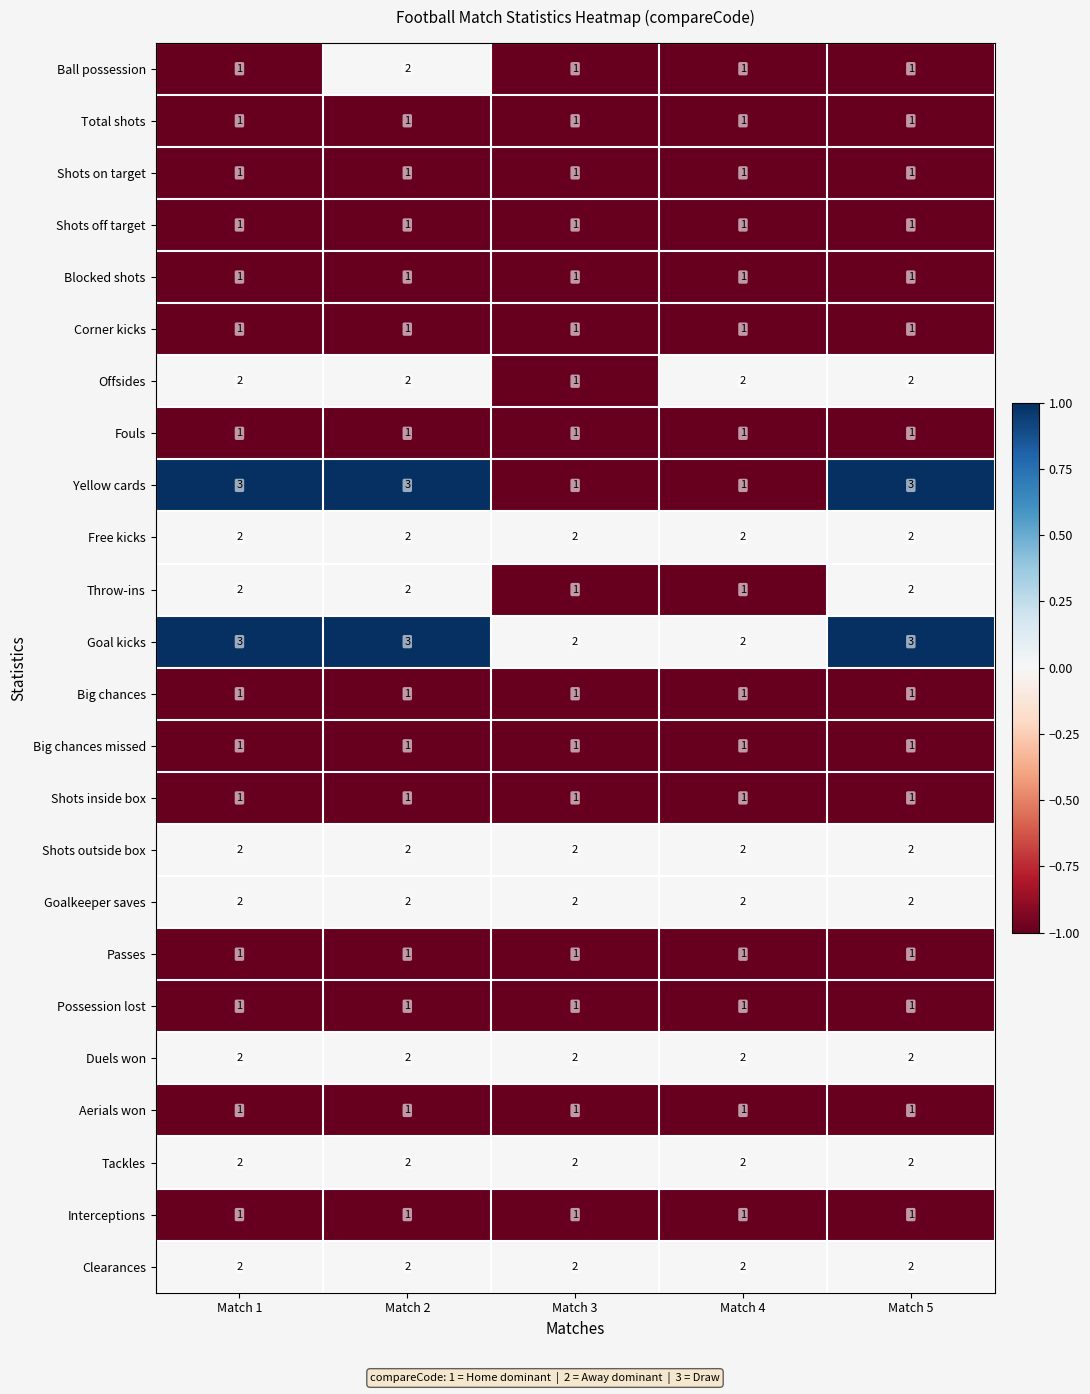

Which series changed the most between Match 3 and Match 4?

Offsides